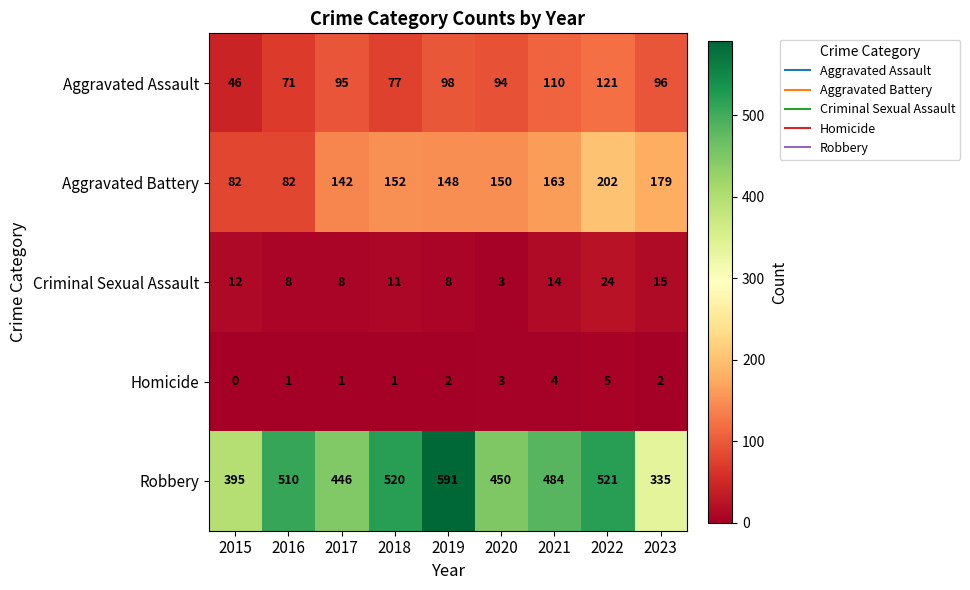

At 2017, list the series in order from smallest to largest.

Homicide, Criminal Sexual Assault, Aggravated Assault, Aggravated Battery, Robbery